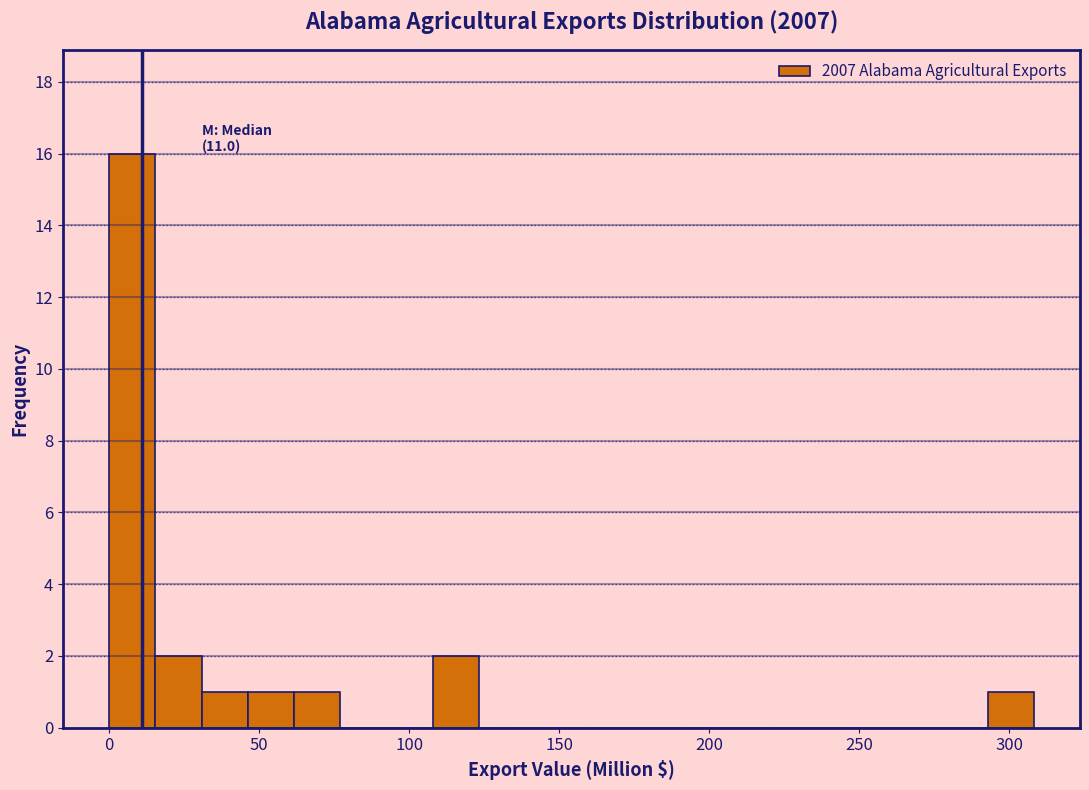

Read against the x-axis, roughly where is the centre of the tallest bar?

10